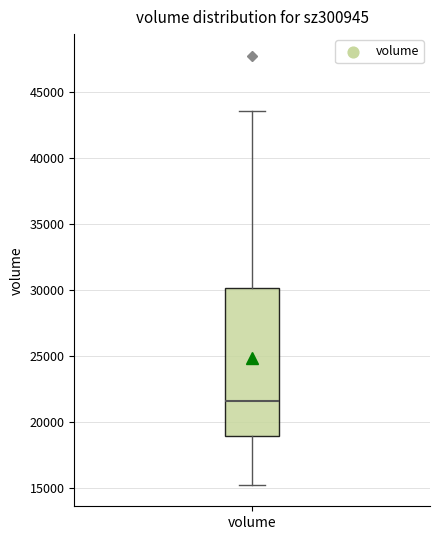

Read this box plot against the y-axis: the position of the median line, the range covered by the box, and the ends of both whiskers. The values are not printed on the chart, so give them approximately, as read against the axis.

median 21500, box 19000 to 30000, whiskers 15500 to 43500